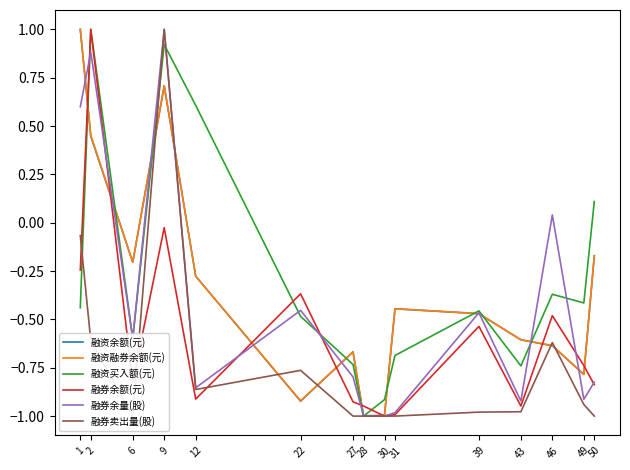

Rank the series by their maximum value, from lowest to highest.

融资余额(元), 融资融券余额(元), 融资买入额(元), 融券余额(元), 融券余量(股), 融券卖出量(股)